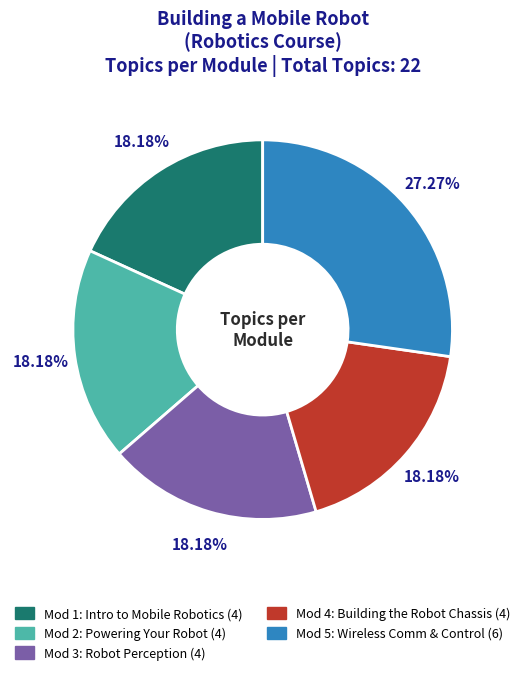

Is there a majority slice in this chart?

No